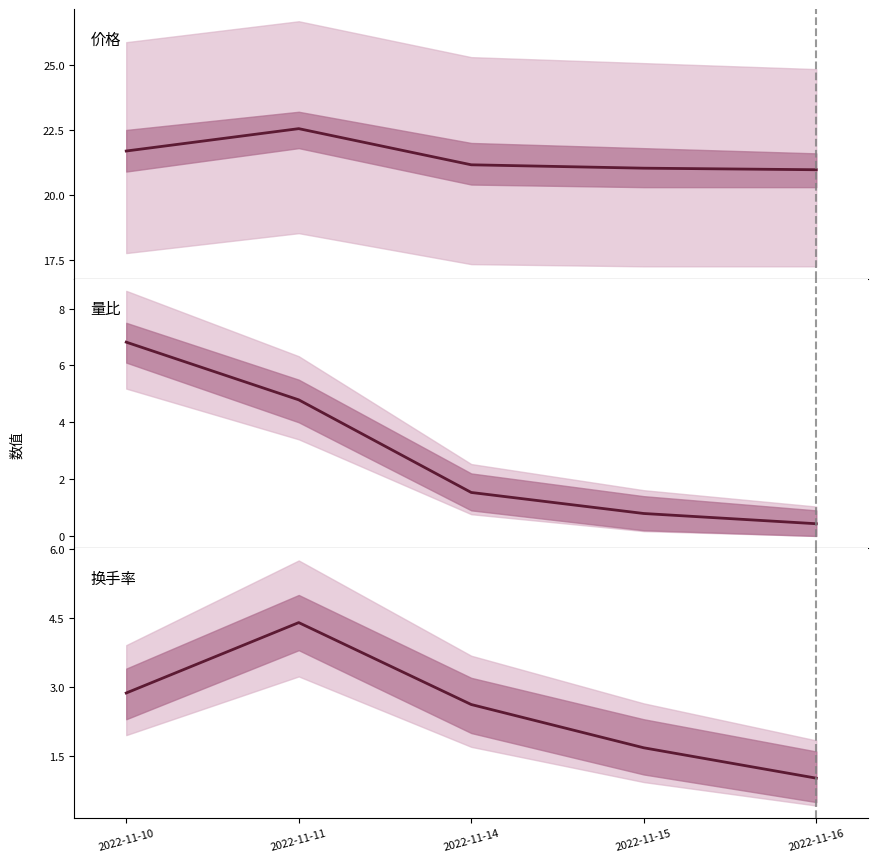

What is the total value across all series at 2022-11-14?

25.3